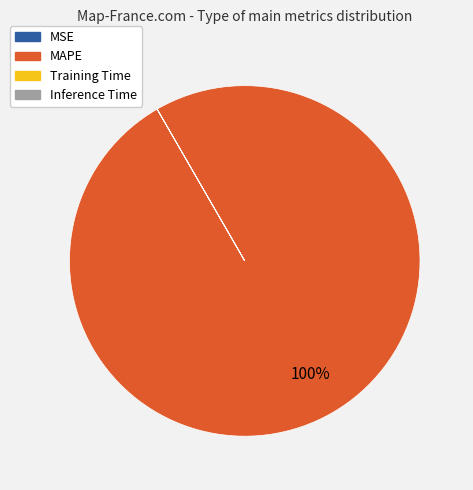

To the nearest percent, what is the difference between the largest and smallest slice percentages?

100%